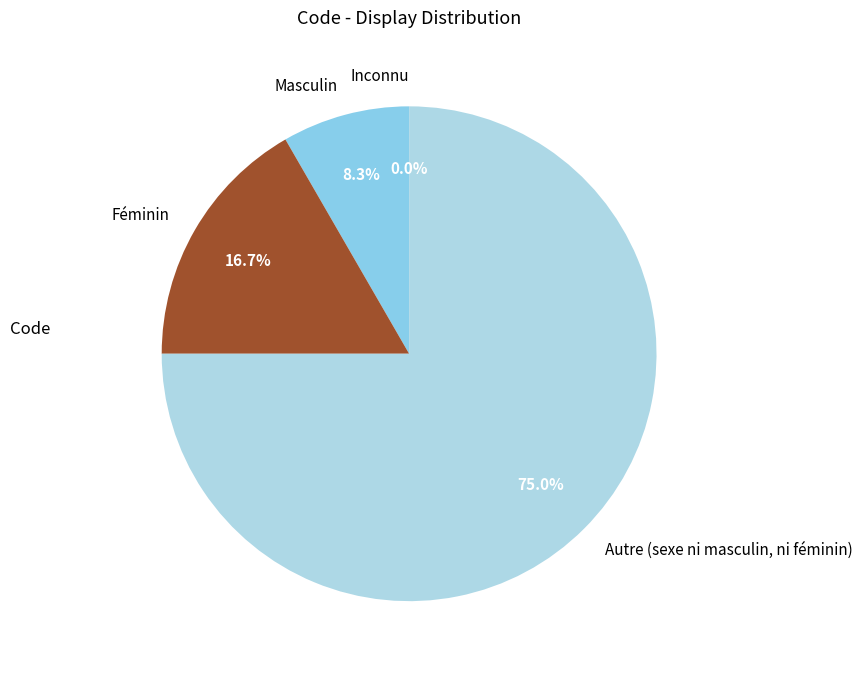

To the nearest percent, what is the difference between the largest and smallest slice percentages?

75%